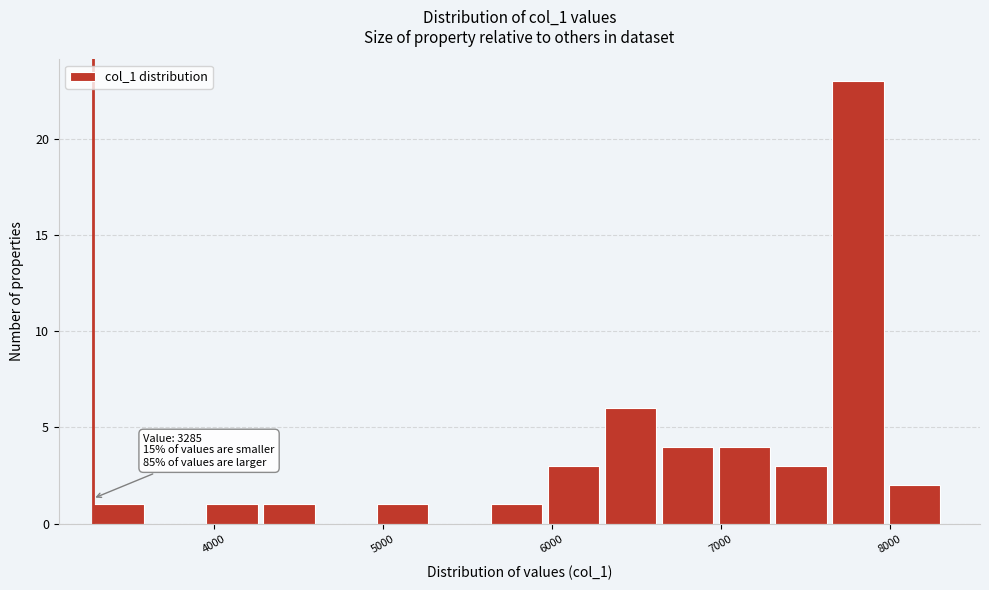

Read against the x-axis, roughly where is the centre of the tallest bar?

7800